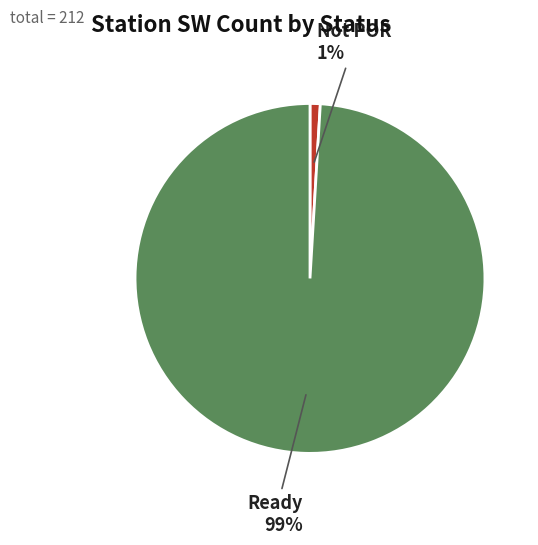

Is there a majority slice in this chart?

Yes